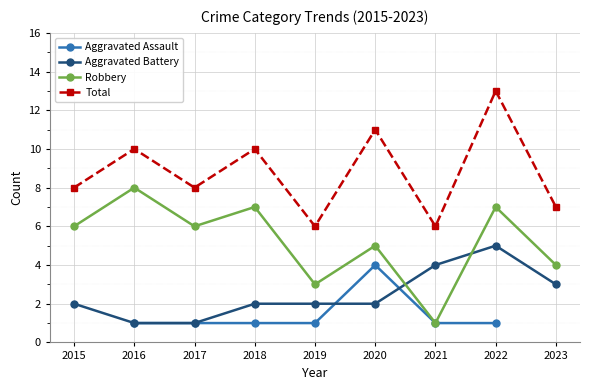

What value does the Aggravated Assault series have at 2019?

1.0